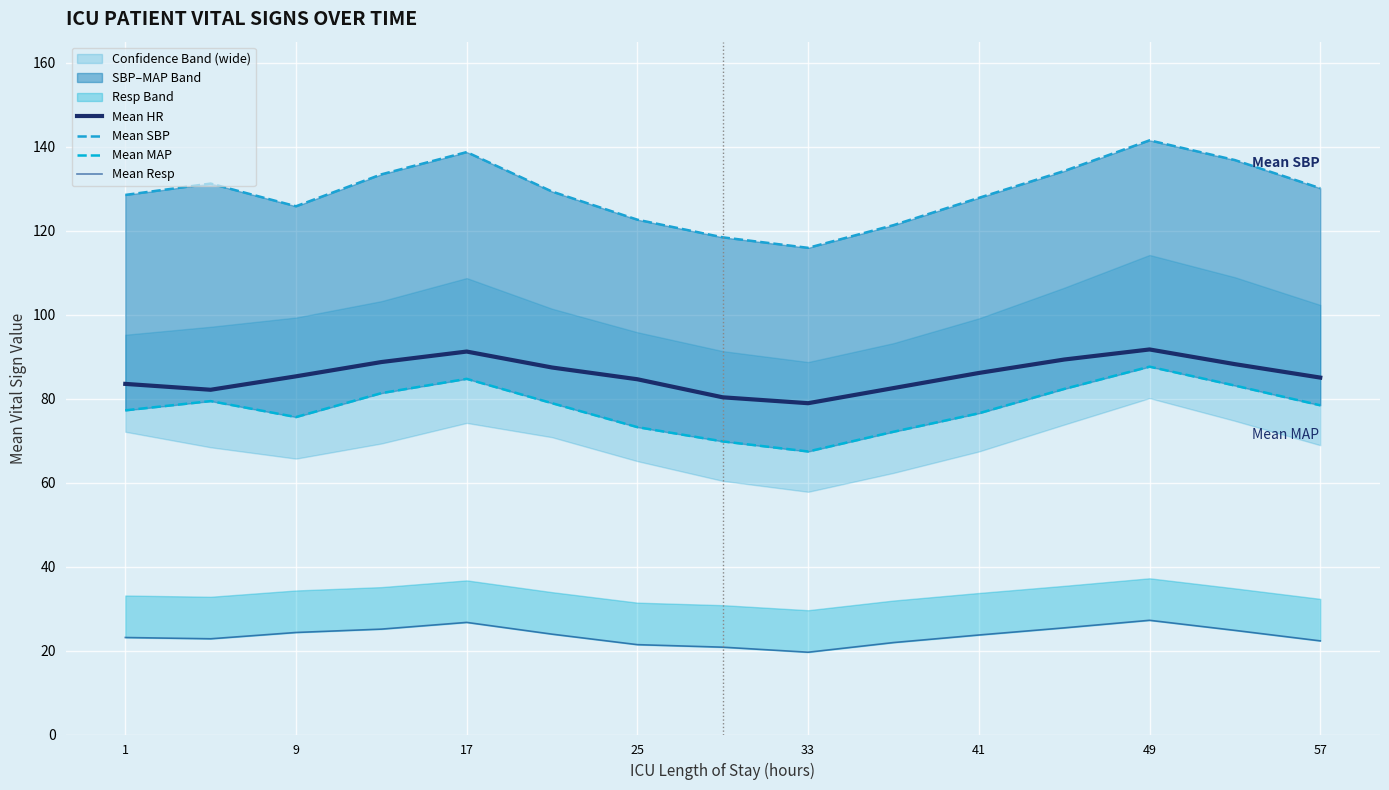

What is the lowest value of the Mean HR series?

78.9